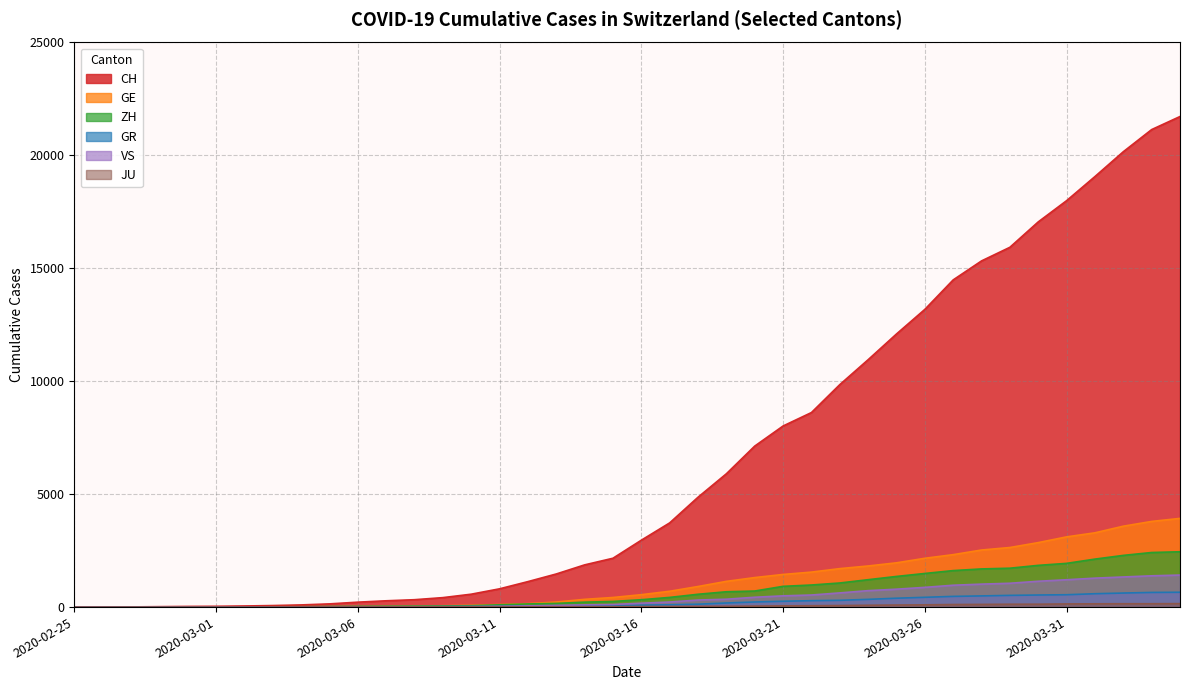

Which series has the largest range (max minus min)?

CH